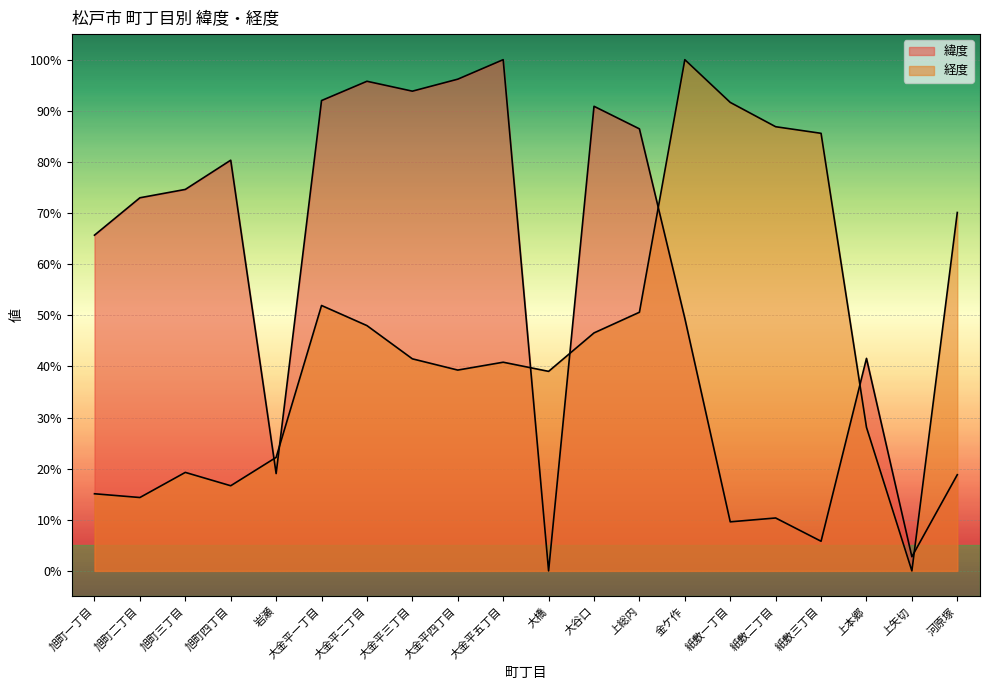

True or false: 経度 has more than 0 interior local peaks.

True